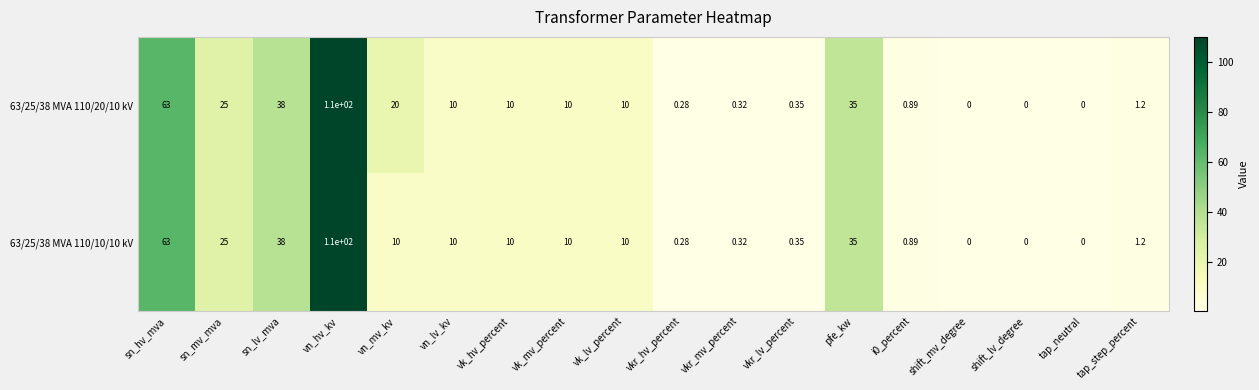

At which category is the sum across all series the highest?

vn_hv_kv